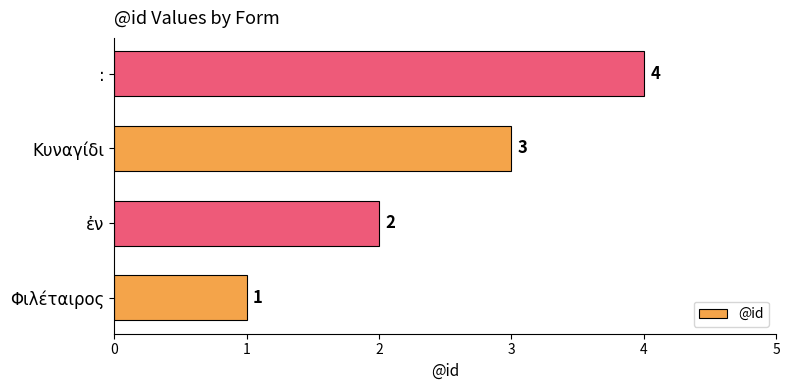

The value at Φιλέταιρος is 1. True or false?

True